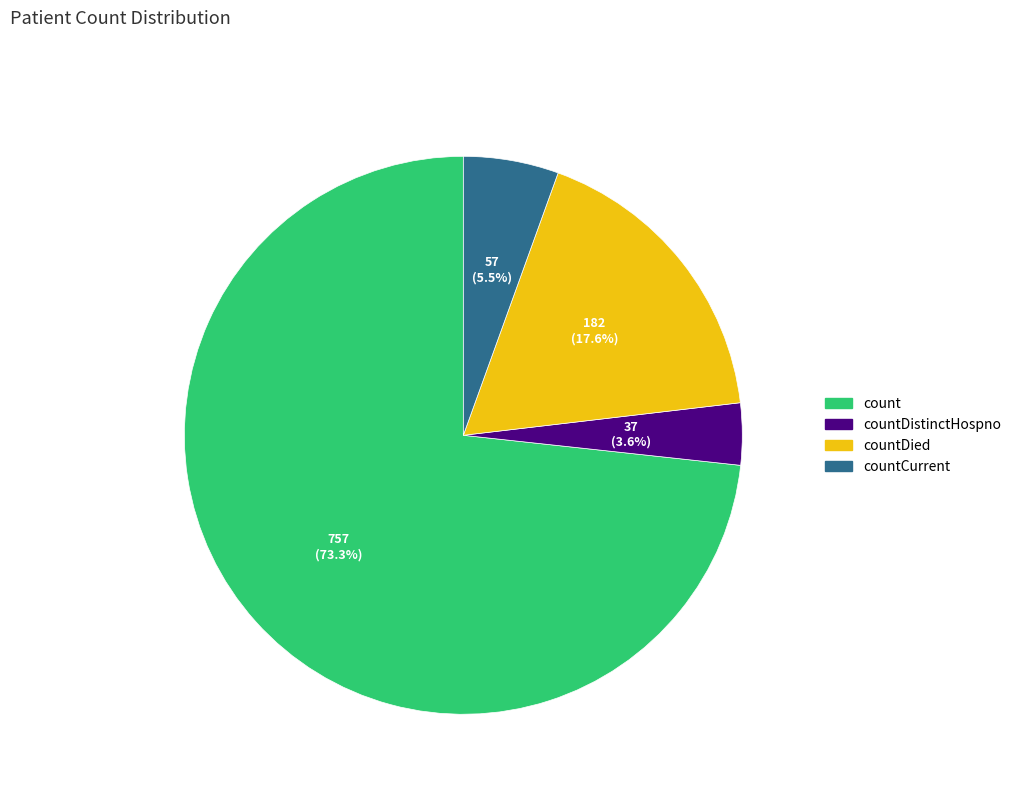

What percentage is the countDistinctHospno slice, to the nearest percent?

4%